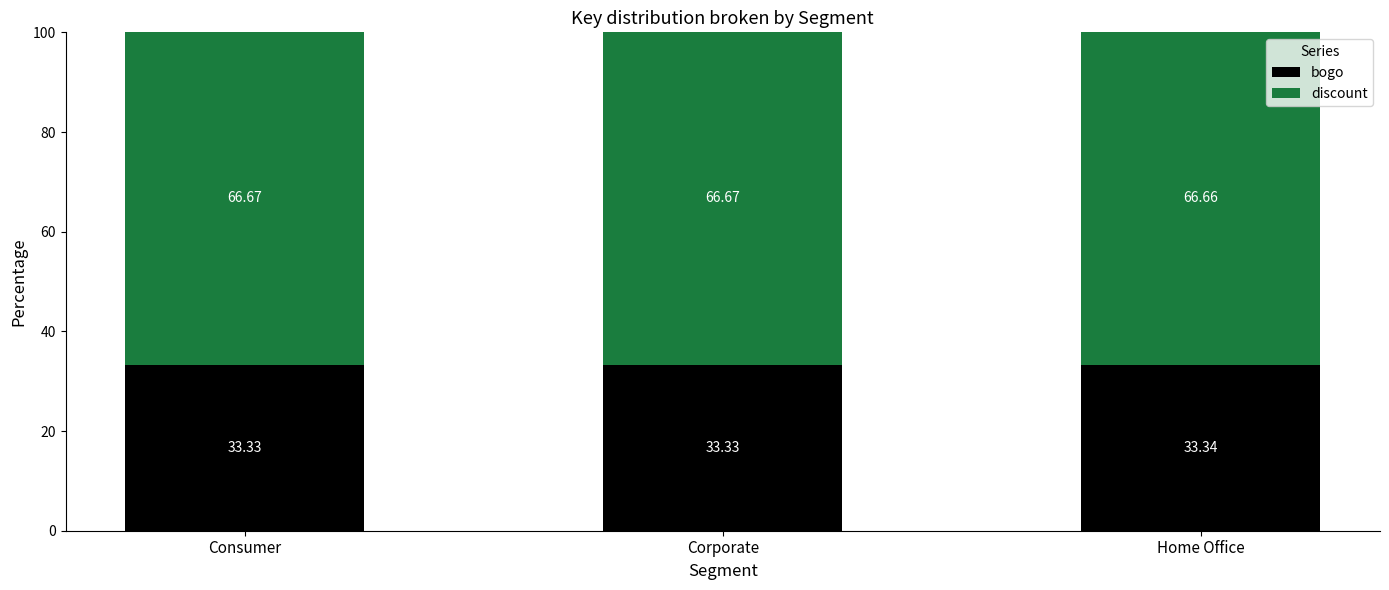

What is the total value across all series at Home Office?

100.0